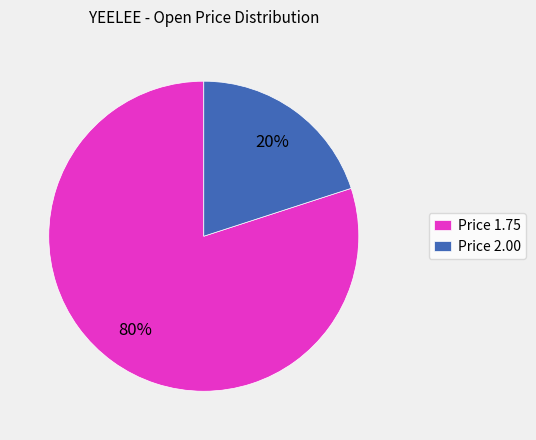

What is the largest slice in the pie chart?

Price 1.75